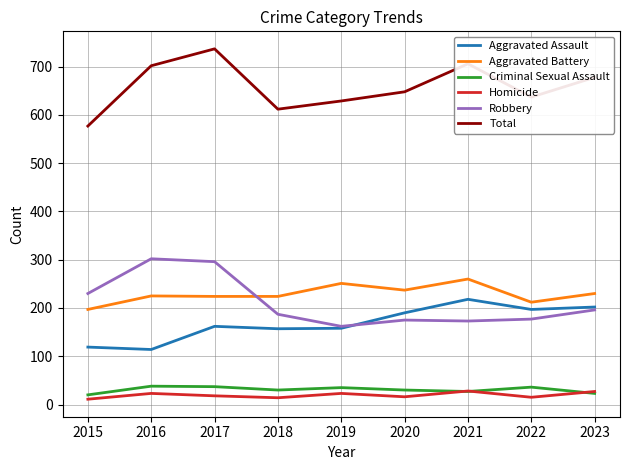

What is the difference between the highest and lowest values at 2021?

679